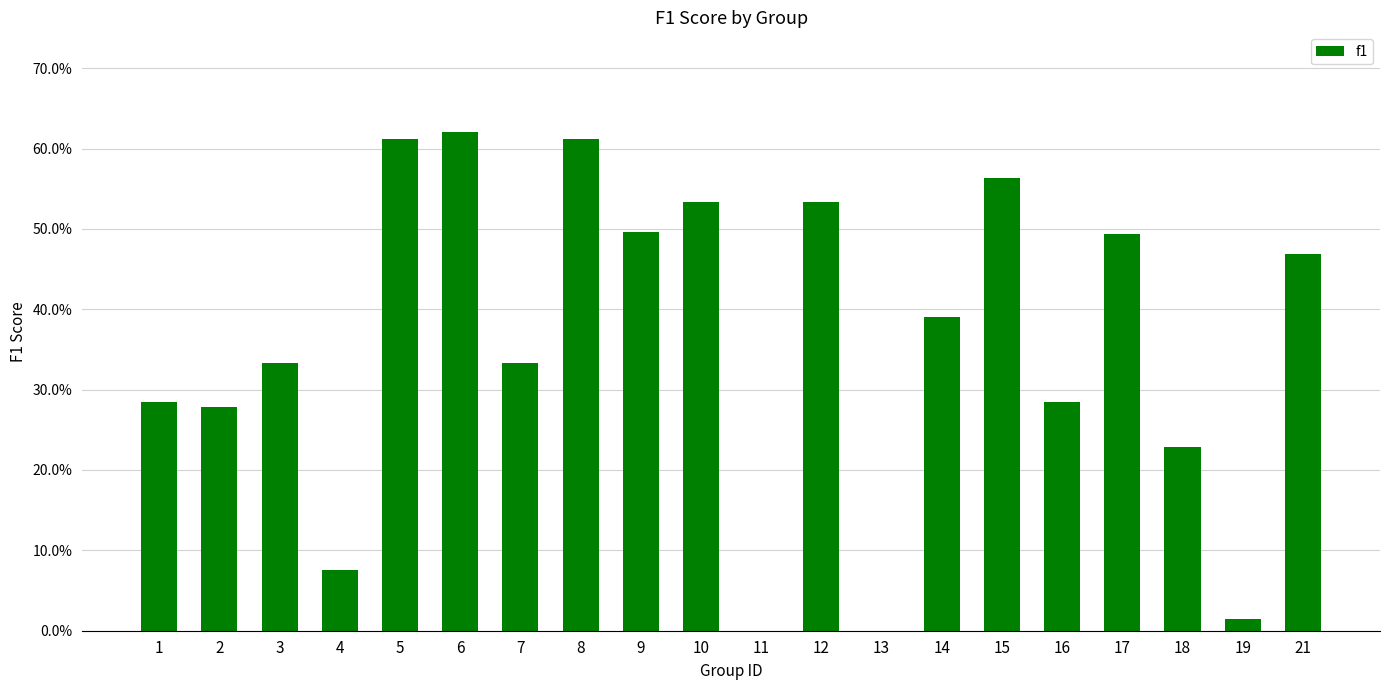

Are the bars horizontal?

No